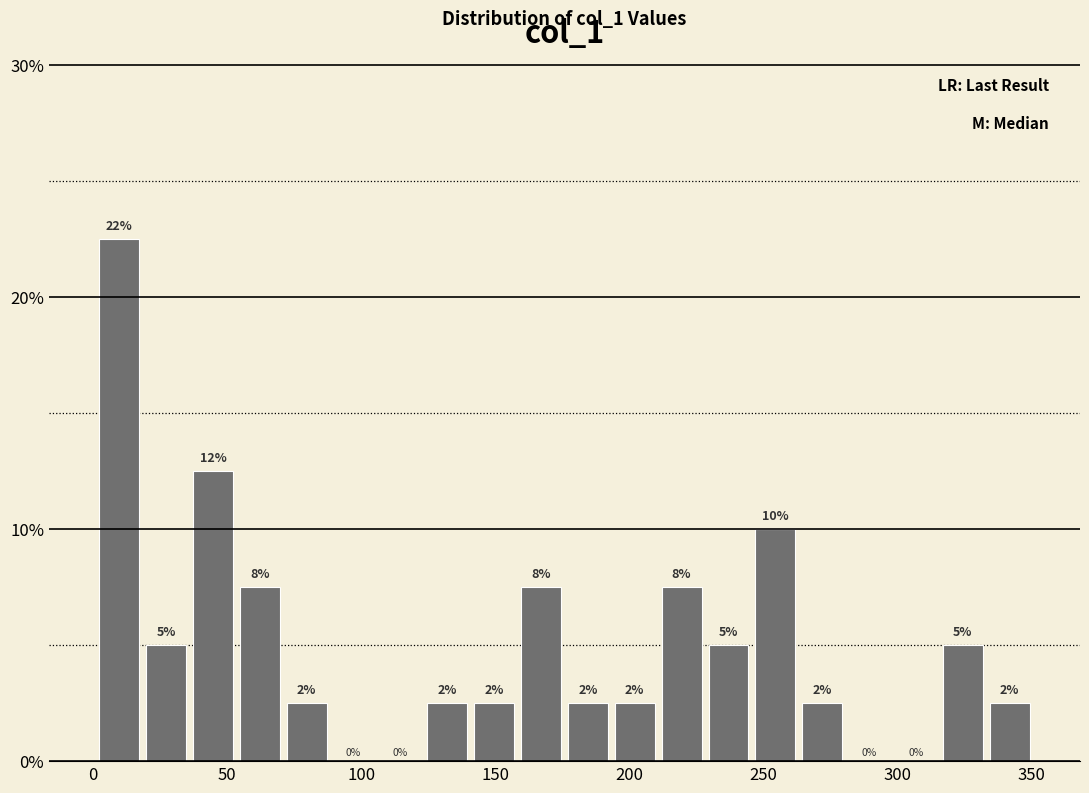

Around what value on the x-axis is the tallest bar? Give the approximate position of its centre, as read against the axis.

10